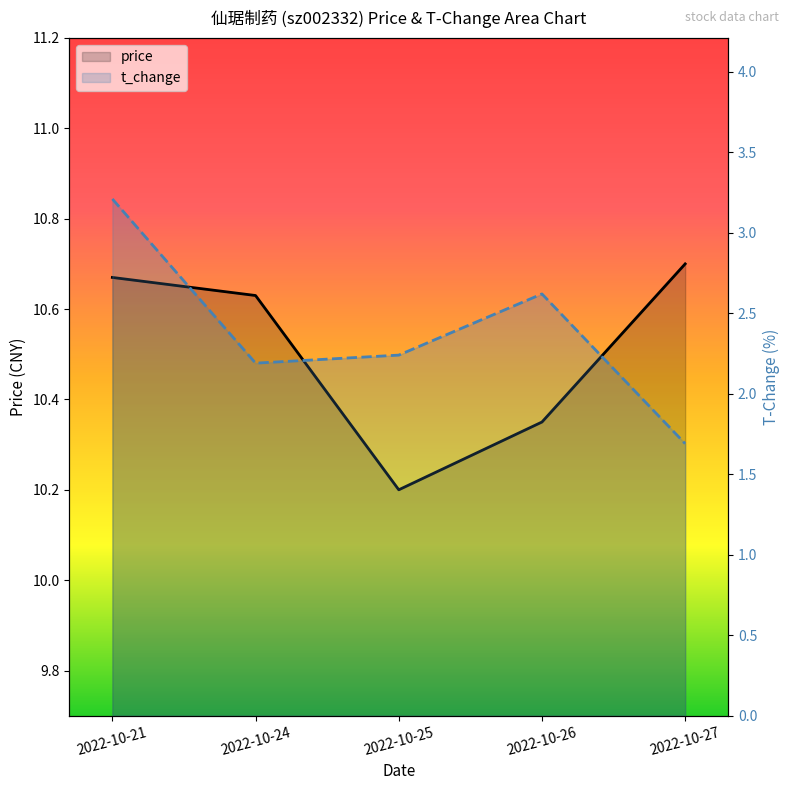

Which series has the largest range (max minus min)?

t_change